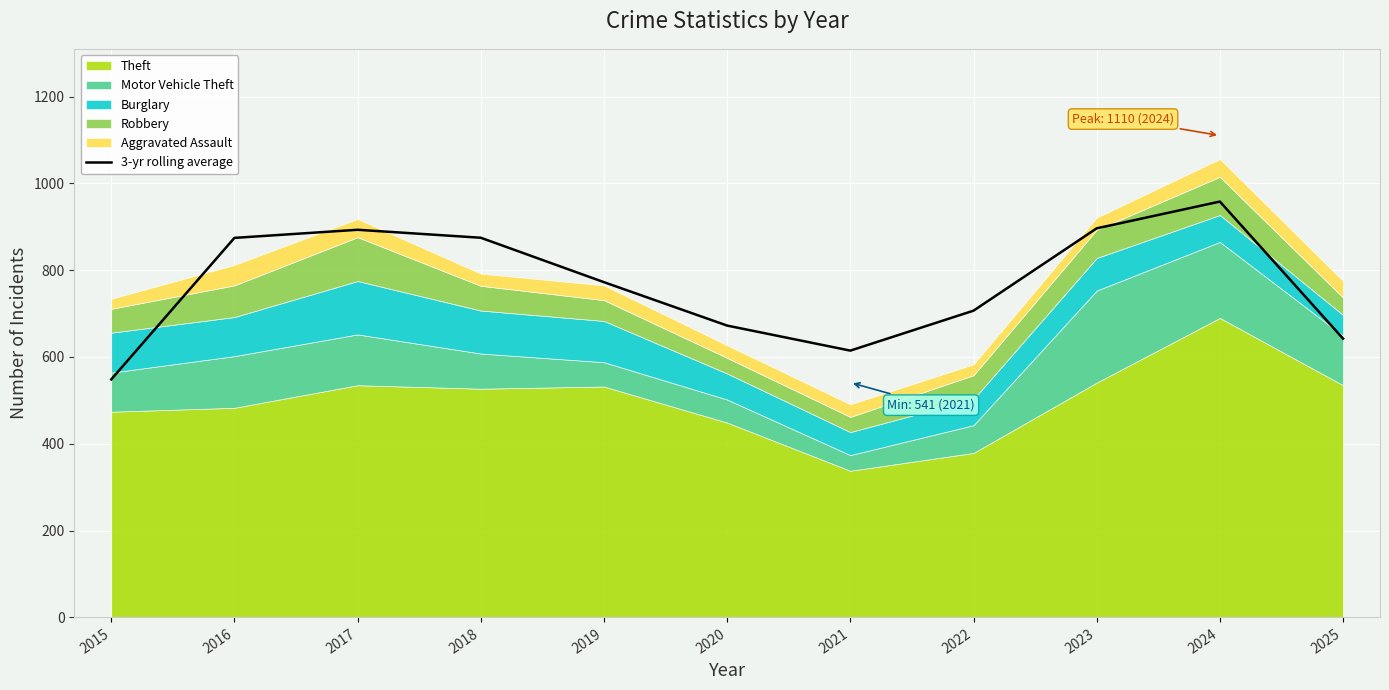

Reading left to right, list all the values displayed in this chart.

2015=548.3	2016=874.3	2017=893.0	2018=874.7	2019=772.3	2020=672.3	2021=614.7	2022=706.7	2023=896.3	2024=958.0	2025=642.3